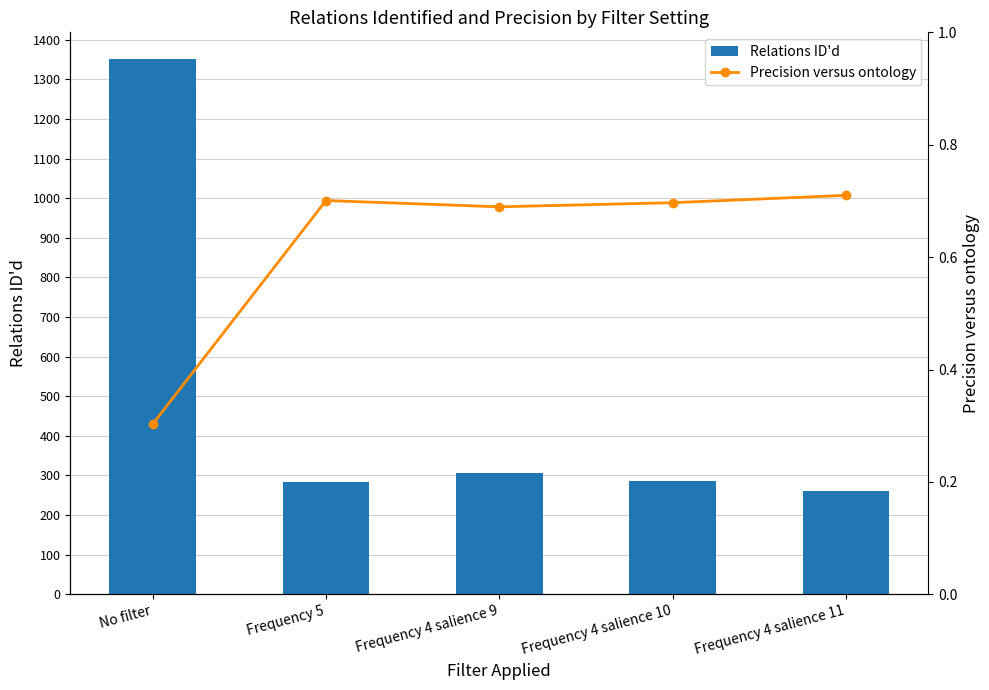

What is the difference between the Precision versus ontology values at Frequency 4 salience 9 and No filter?

0.4